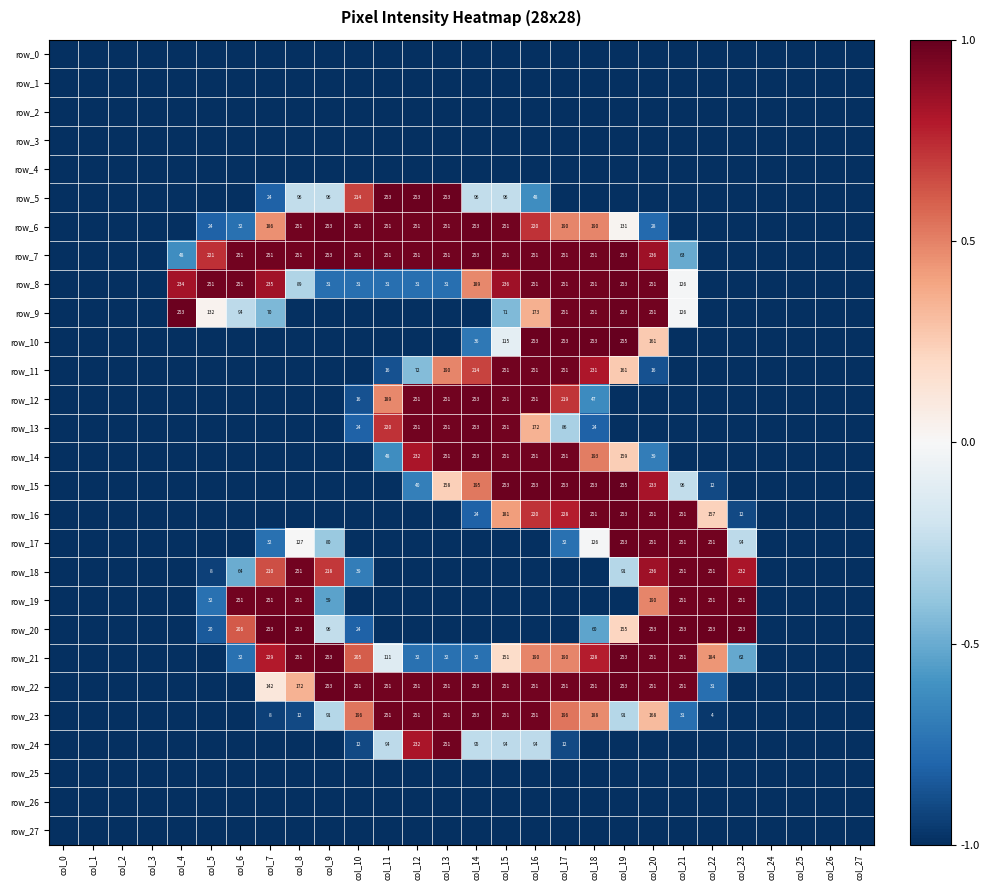

What is the lowest value of the row_26 series?

-1.0